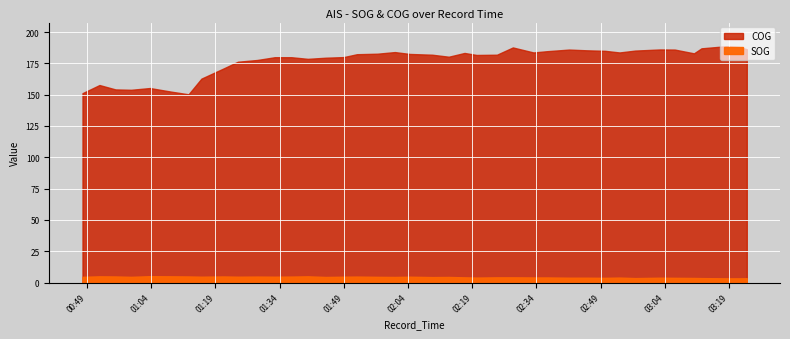

What is the value of the SOG point at the 29th from the left?

3.9